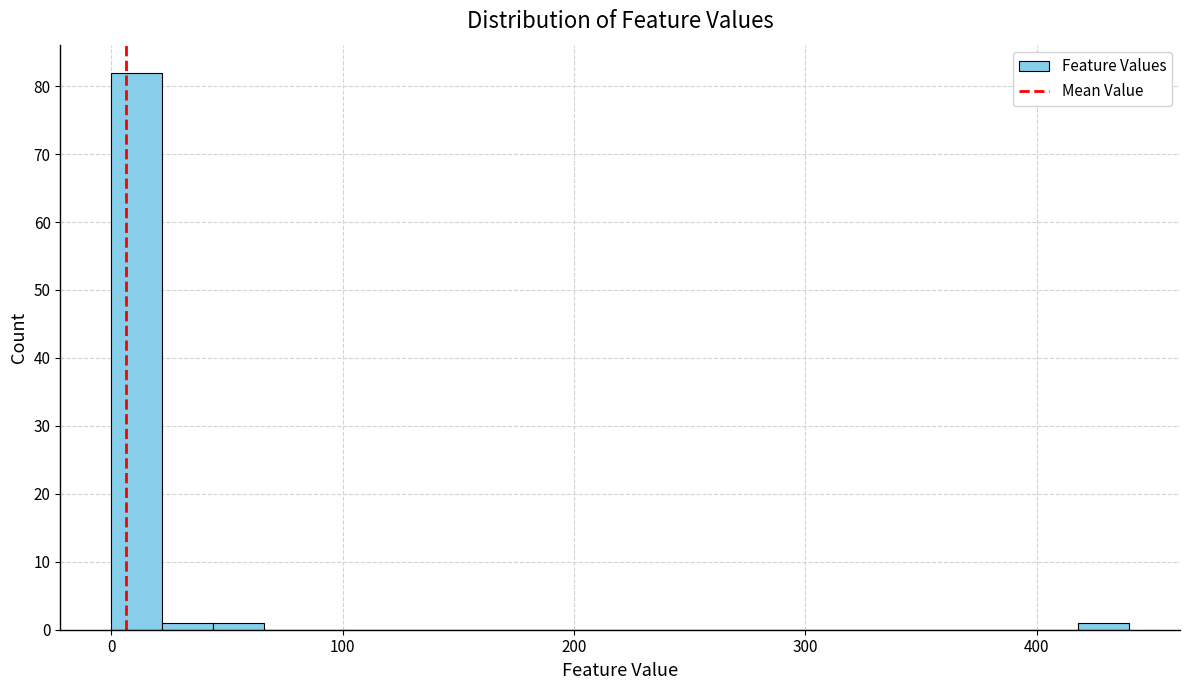

Around what value on the x-axis is the tallest bar? Give the approximate position of its centre, as read against the axis.

10